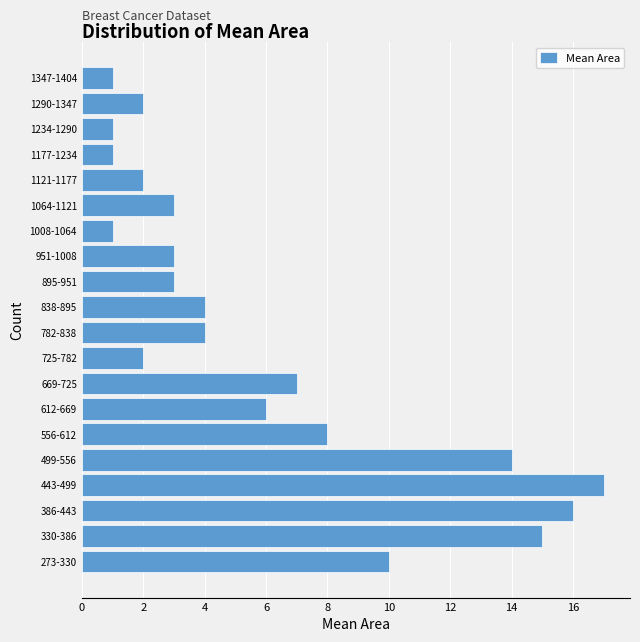

Reading bottom to top, list all the values displayed in this chart.

10	15	16	17	14	8	6	7	2	4	4	3	3	1	3	2	1	1	2	1